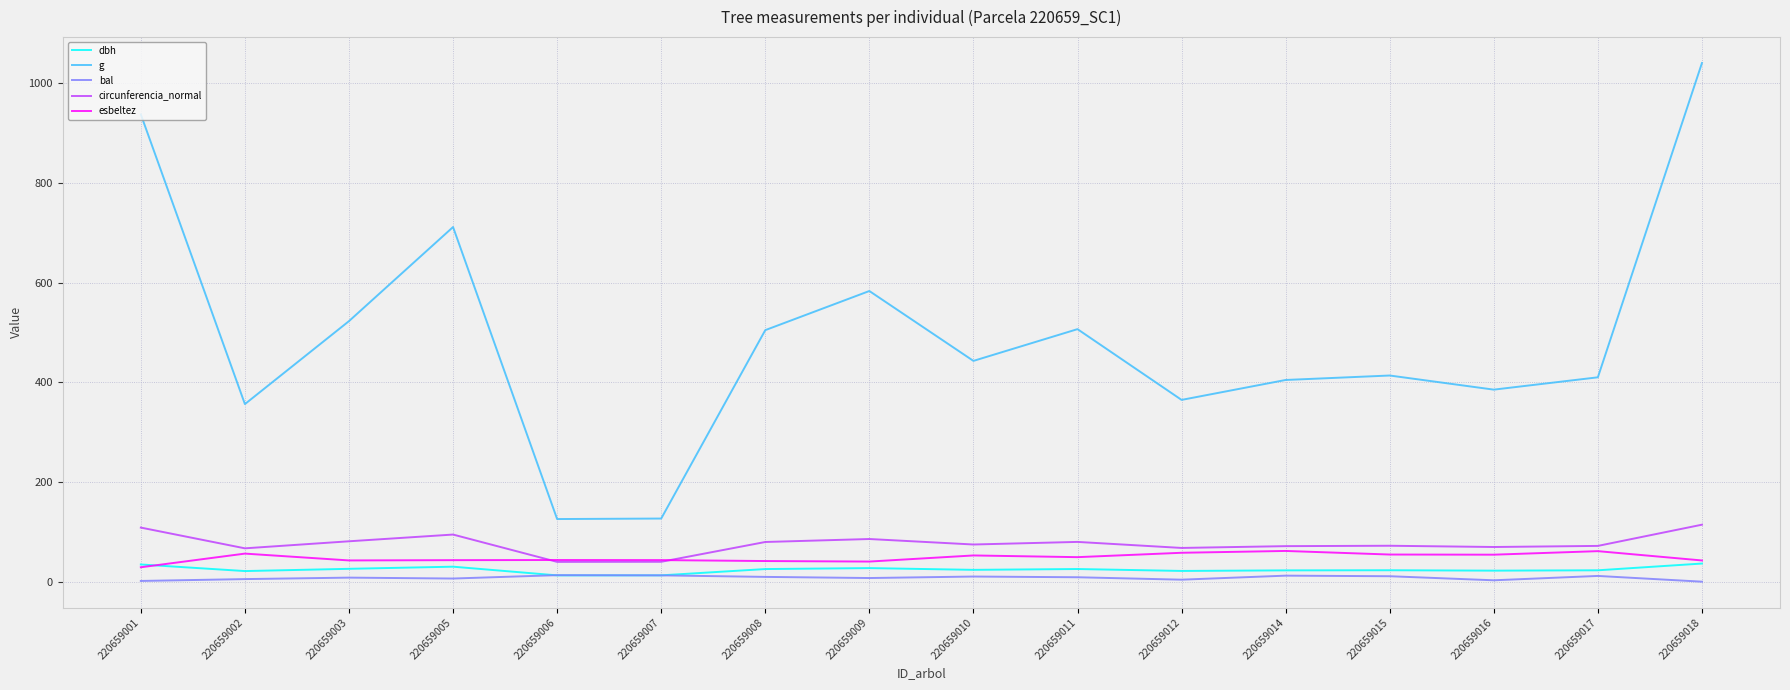

True or false: bal and circunferencia_normal cross at least once.

False